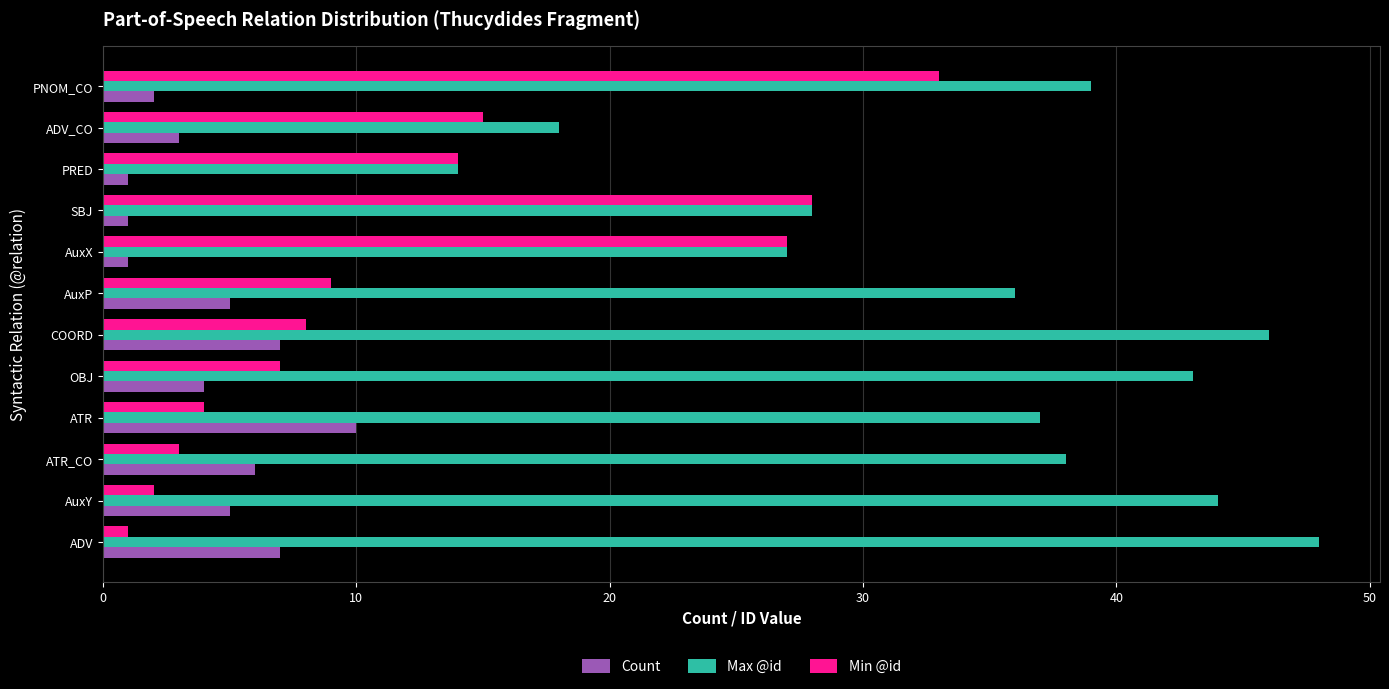

Read the Count value at AuxY.

5